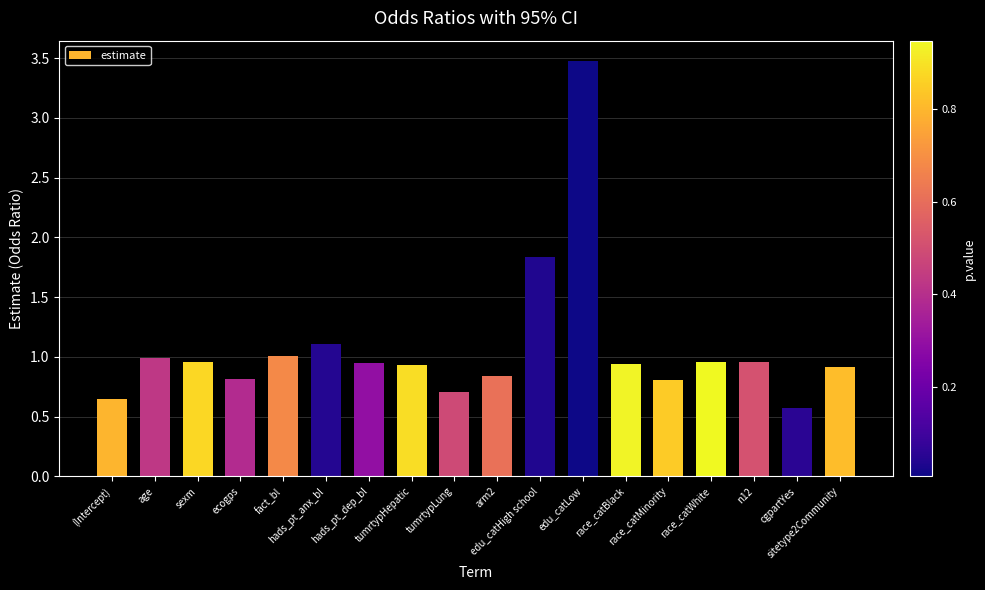

Which label corresponds to the largest value in the chart?

edu_catLow